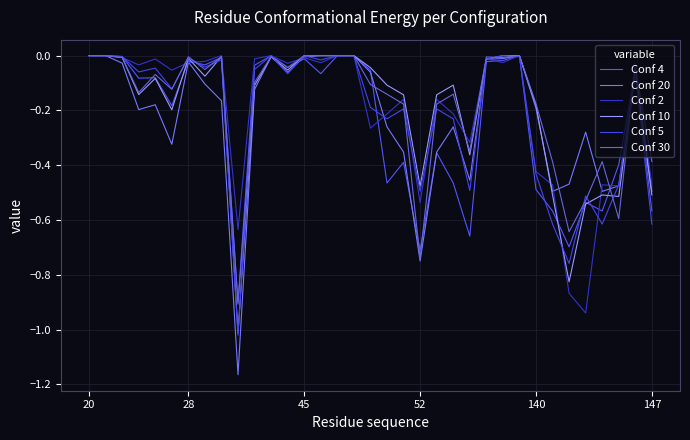

How many lines are shown in the chart?

6